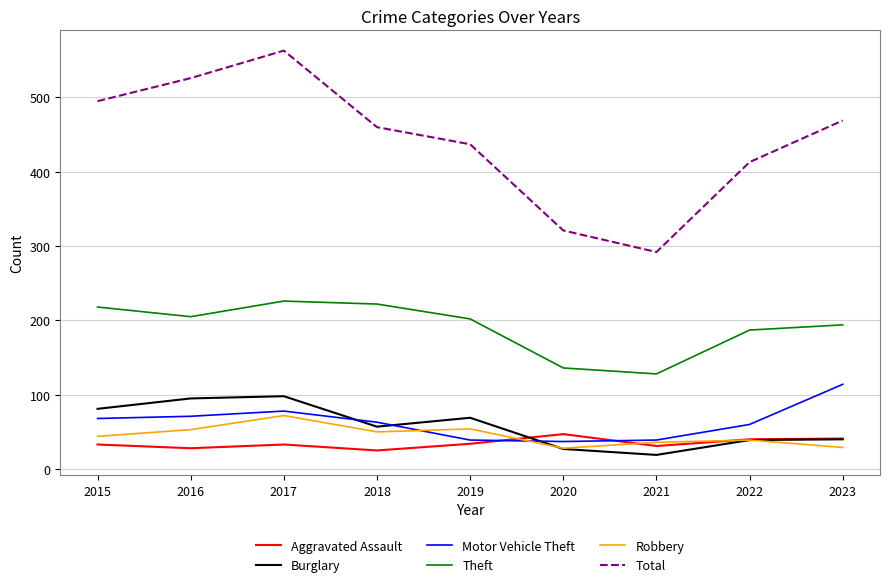

True or false: Motor Vehicle Theft and Theft cross at least once.

False